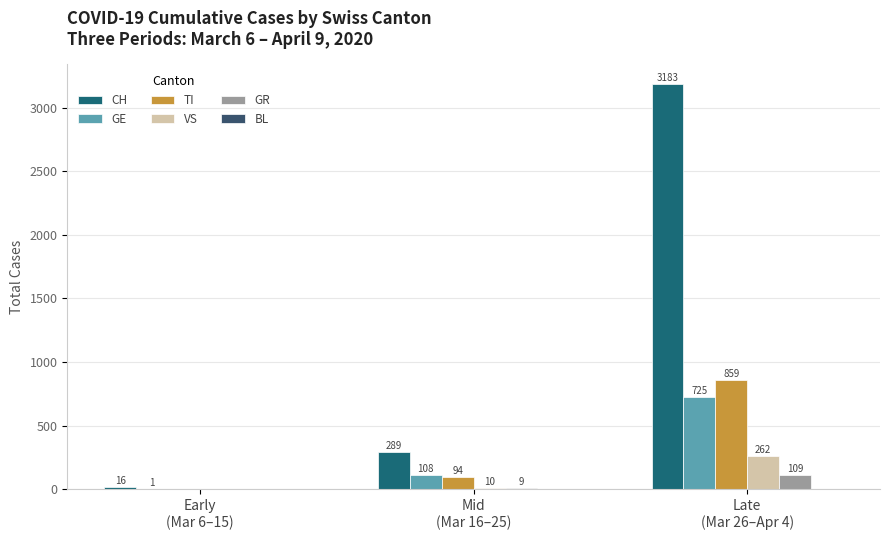

At which category is the sum across all series the highest?

Late
(Mar 26–Apr 4)